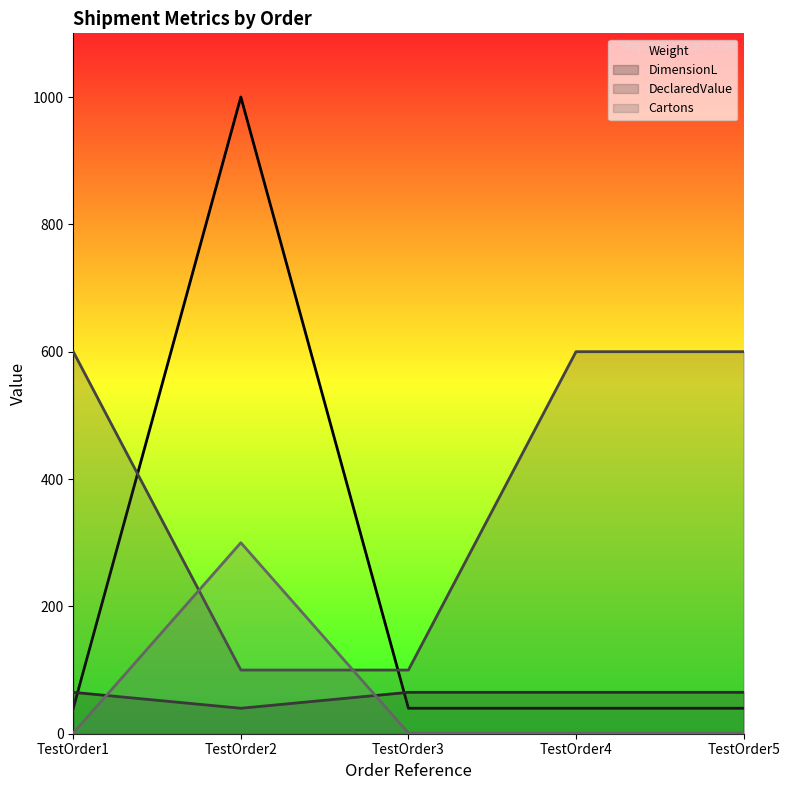

What is the greatest value displayed?

1000